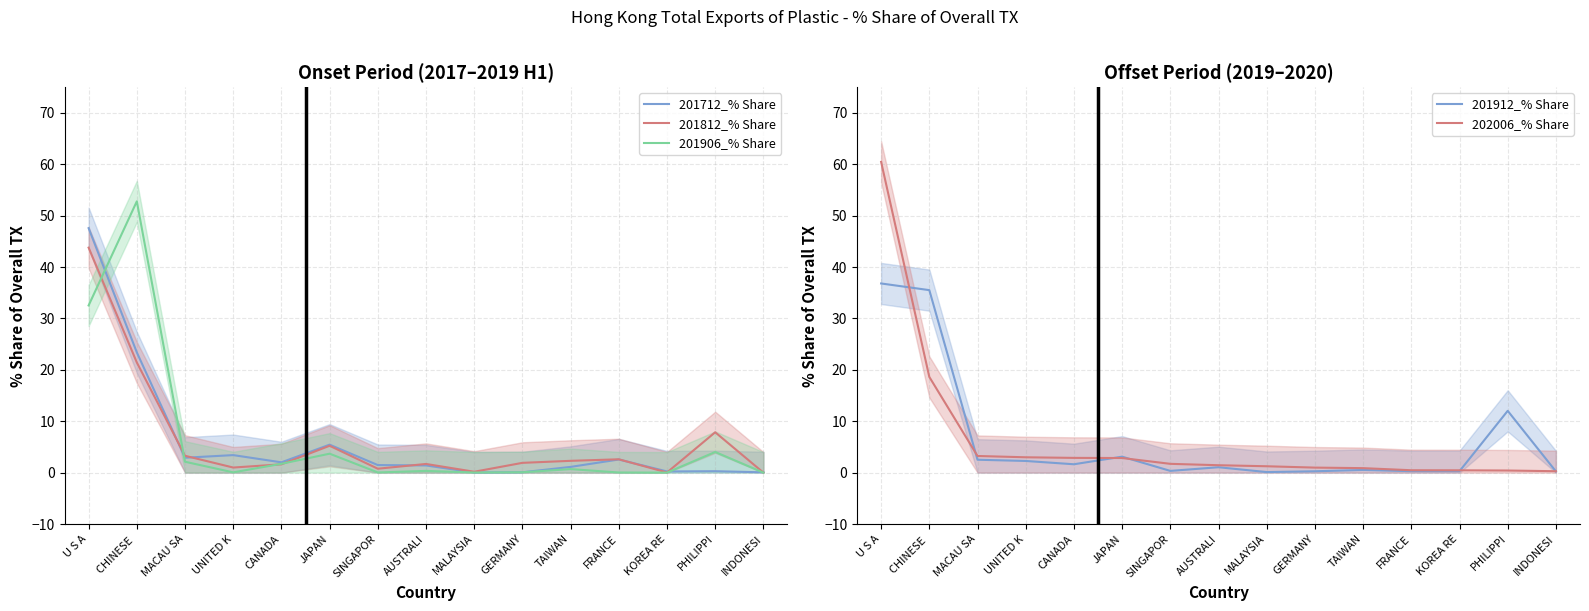

Which series ends up on top after the final intersection of 201712_% Share and 201912_% Share?

201912_% Share